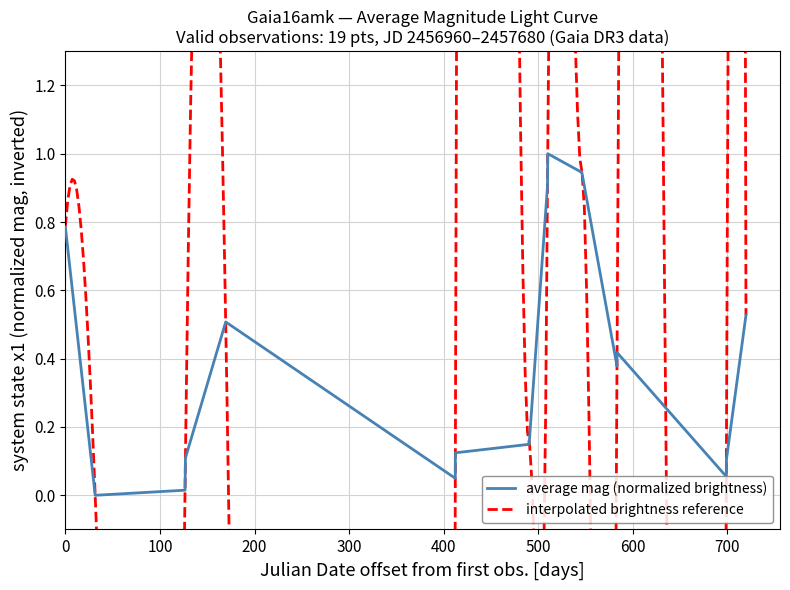

The chart shows a value of 0.1 at 700. True or false?

True